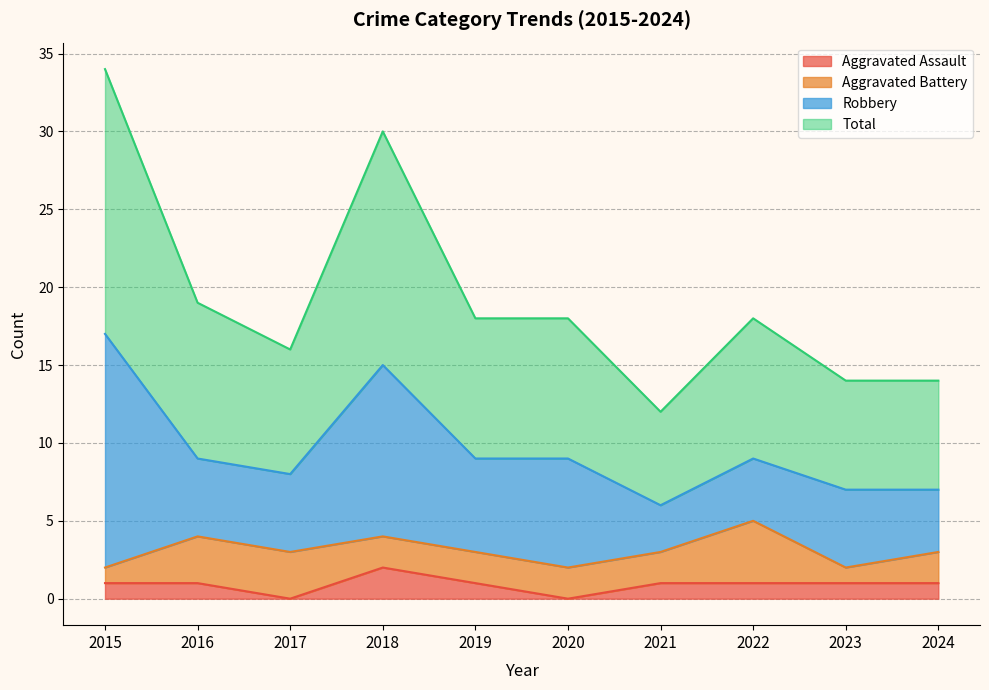

What is the average value of the Aggravated Assault series?

1